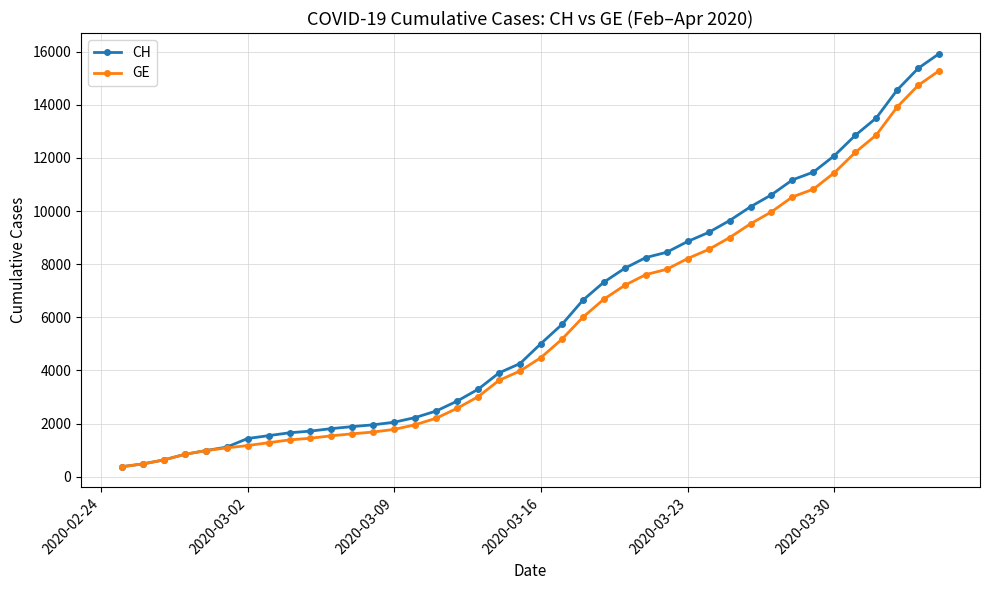

What is the lowest value of the GE series?

375